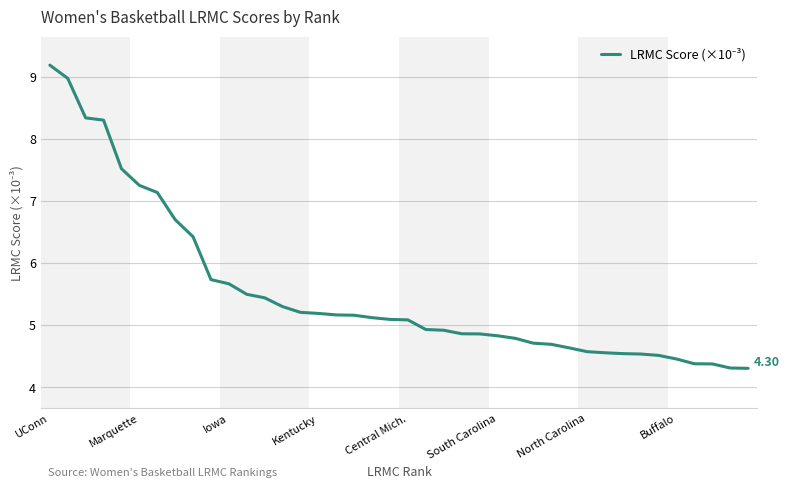

What is the difference between the maximum and minimum values?

4.9